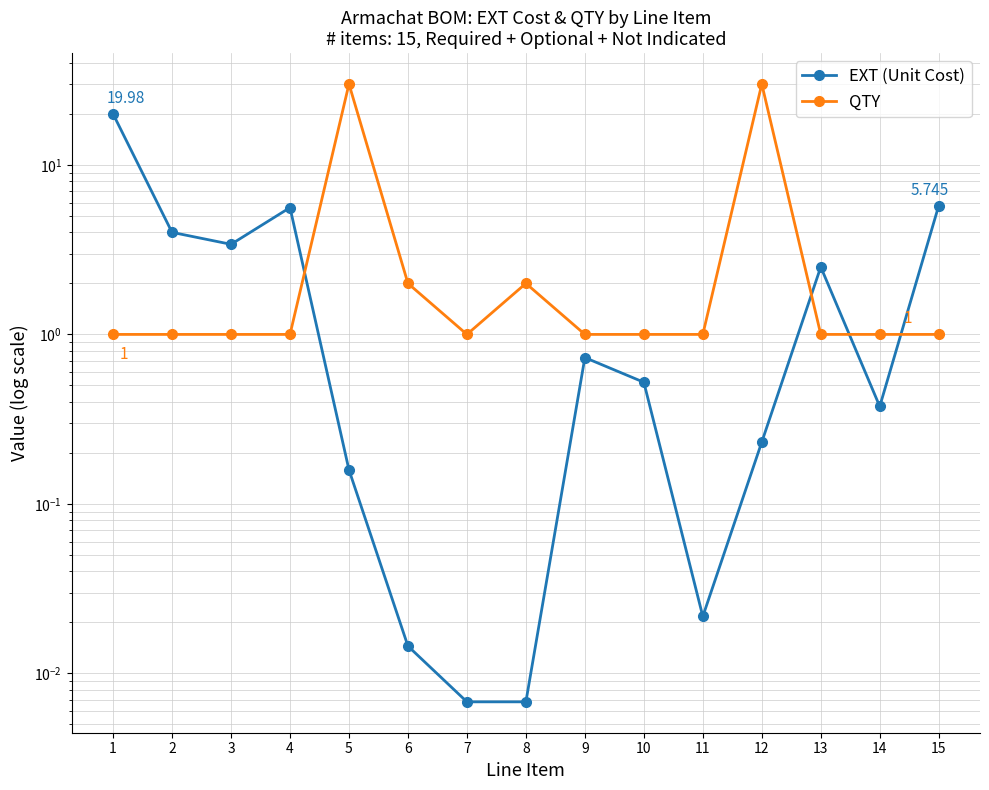

What is the difference between the maximum and minimum values in the QTY series?

29.0